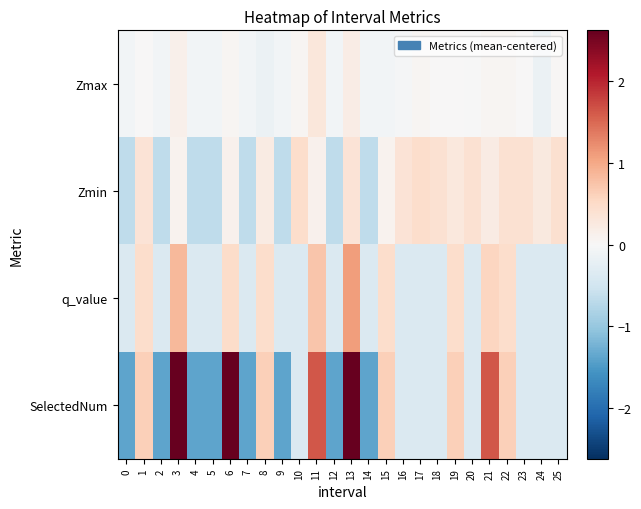

What is the total value across all series at 7?

-2.5